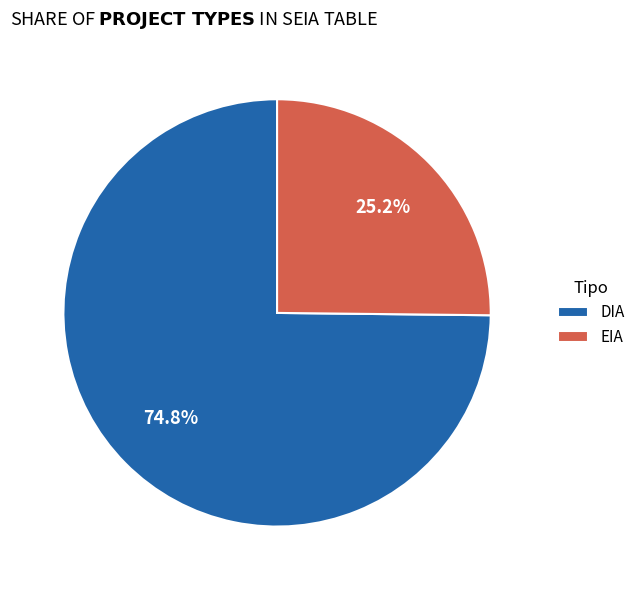

Which slice is the smallest?

EIA